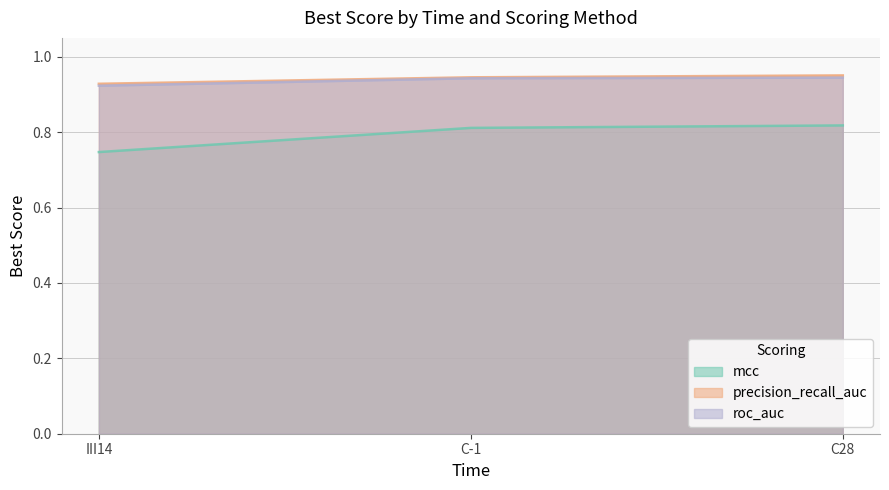

What is the sum of the precision_recall_auc values at III14 and C-1?

1.9